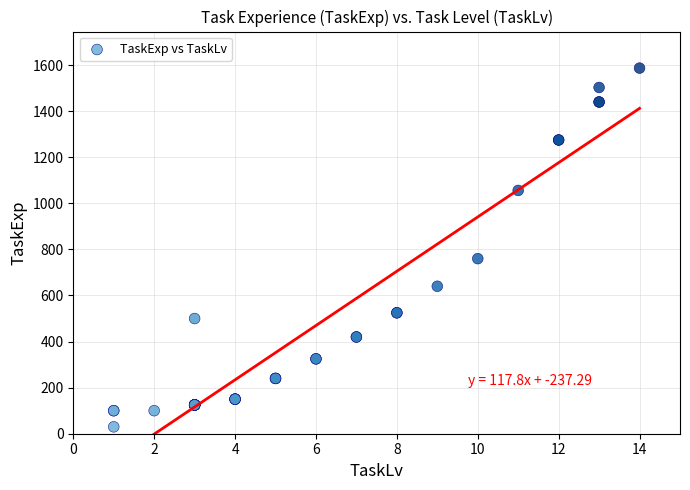

What Y value in the scatter plot is closest to 808?

760